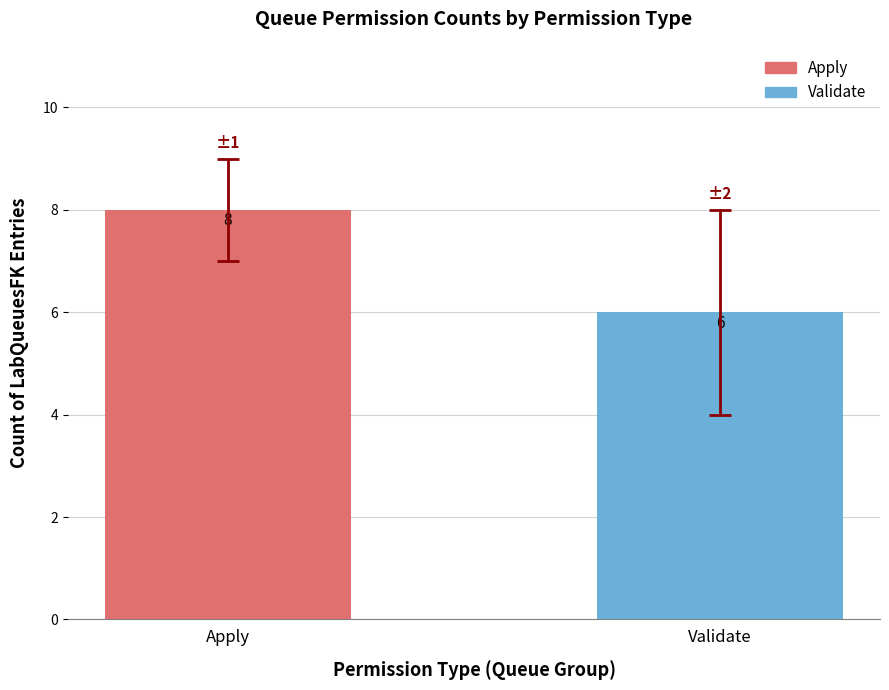

What is the average value?

7